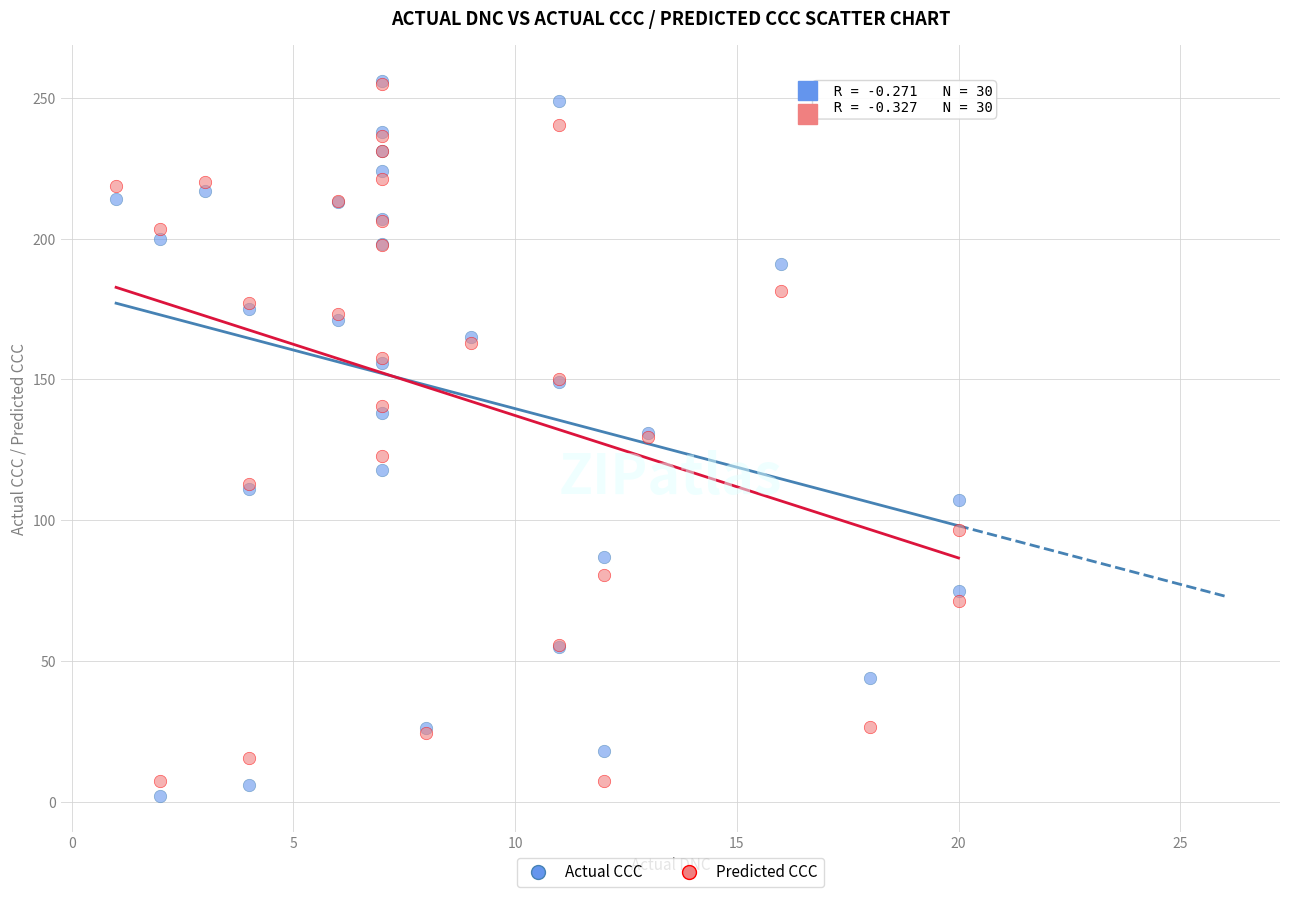

What are all the series names shown in the legend?

Actual CCC, Predicted CCC